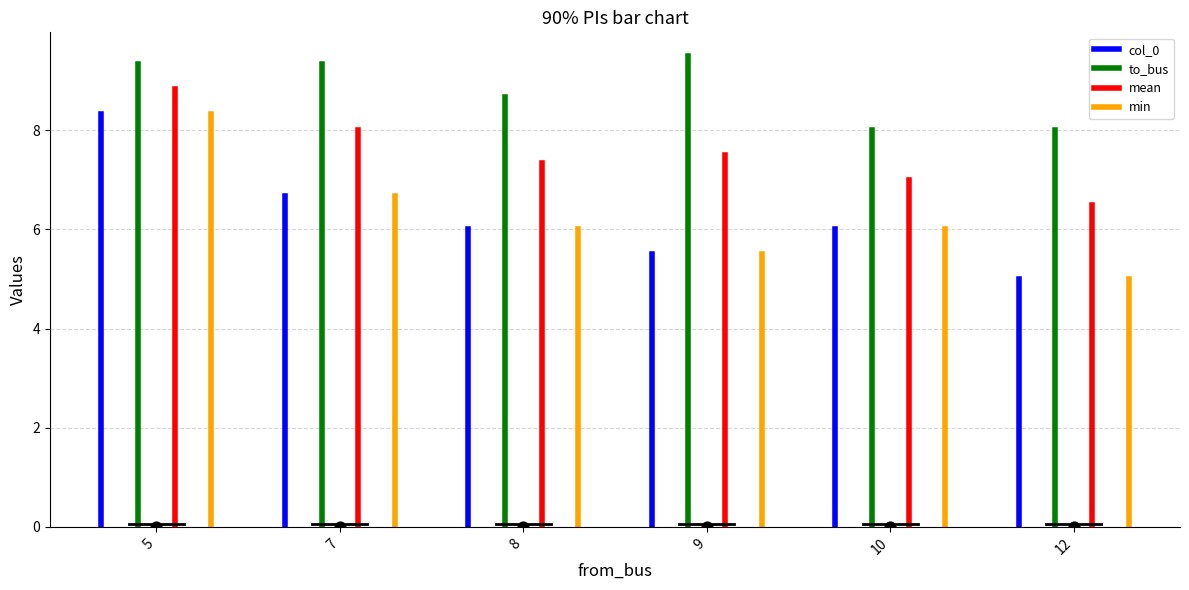

Which series contains the highest Y value?

to_bus